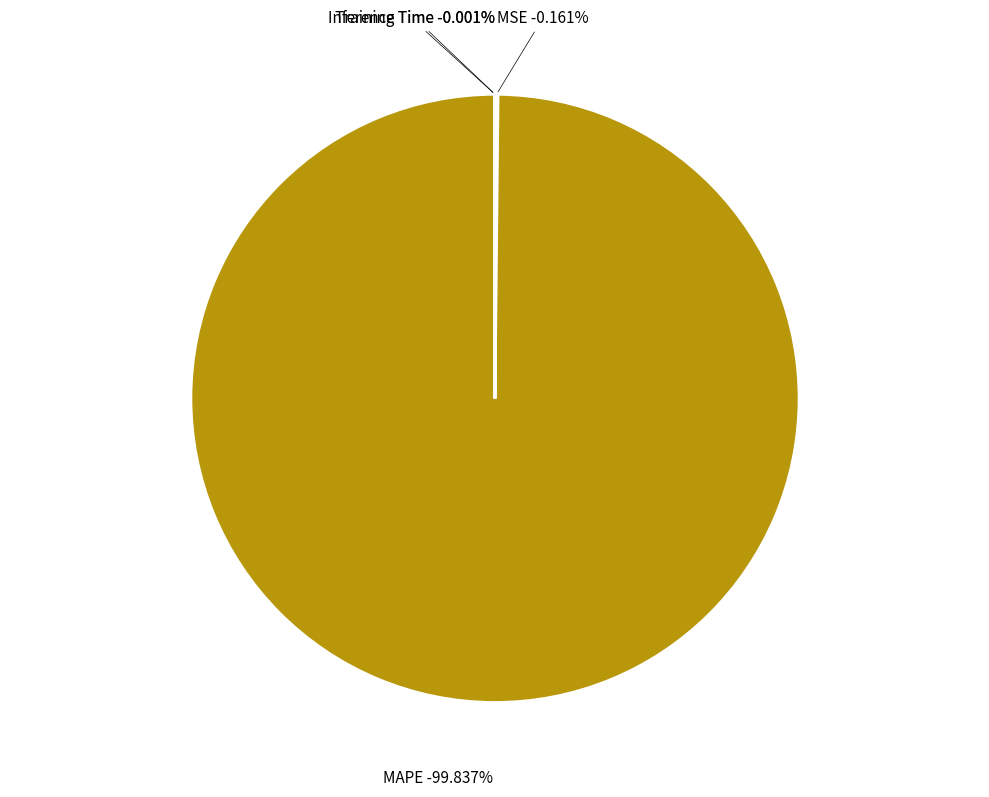

Does MSE account for over 50% of the chart?

No